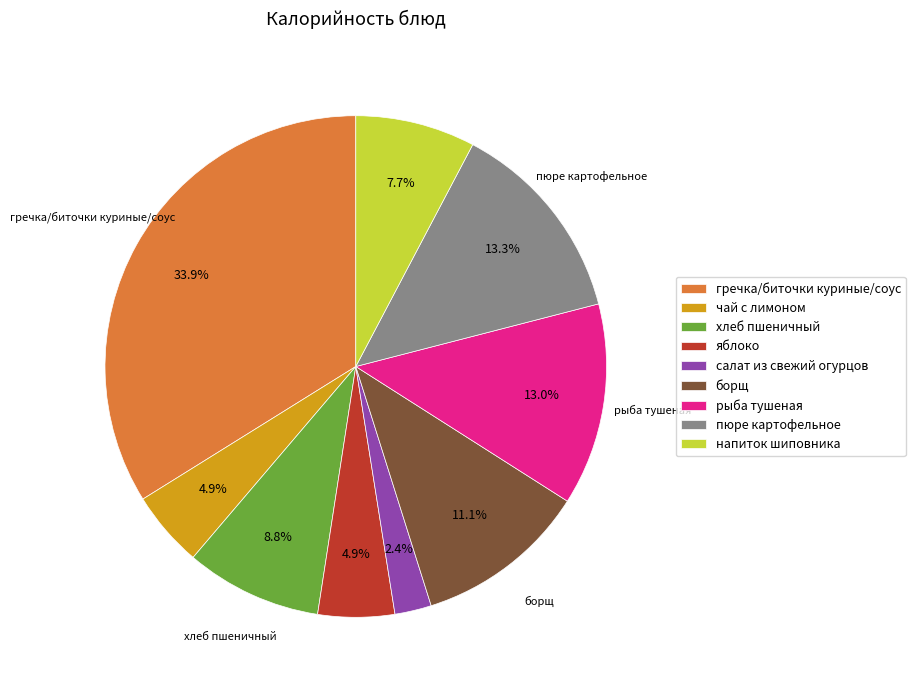

To the nearest percent, what is the difference between the largest and smallest slice percentages?

32%